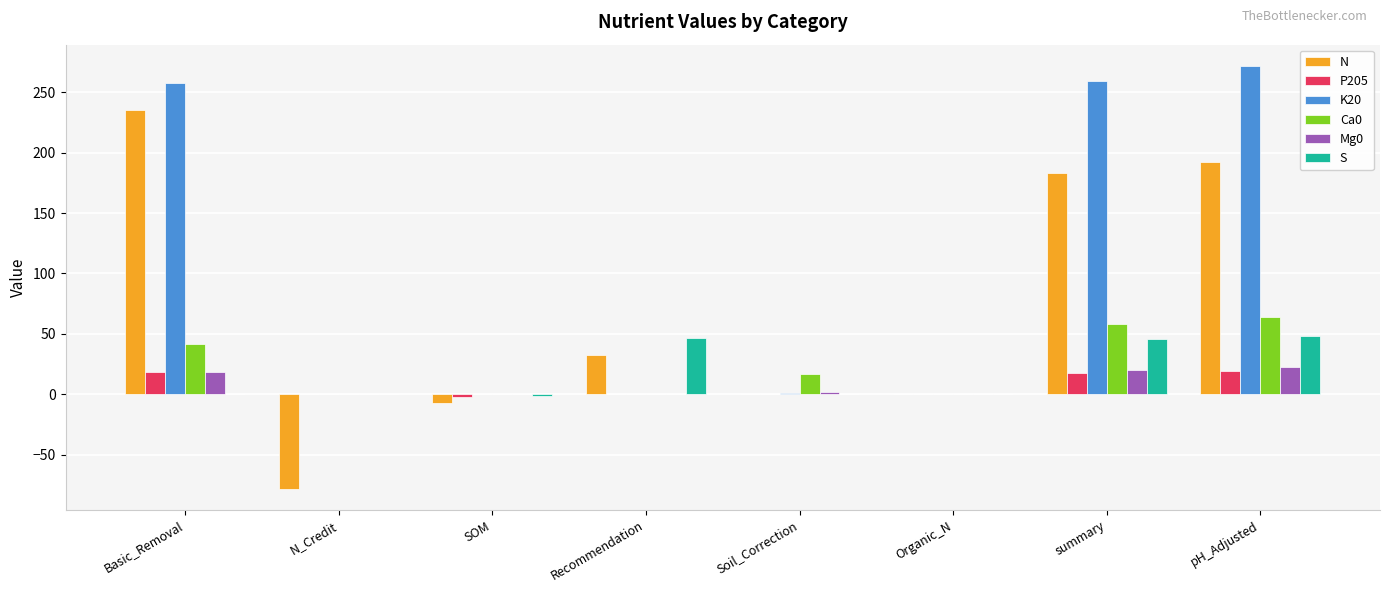

At which label does N reach its peak?

Basic_Removal